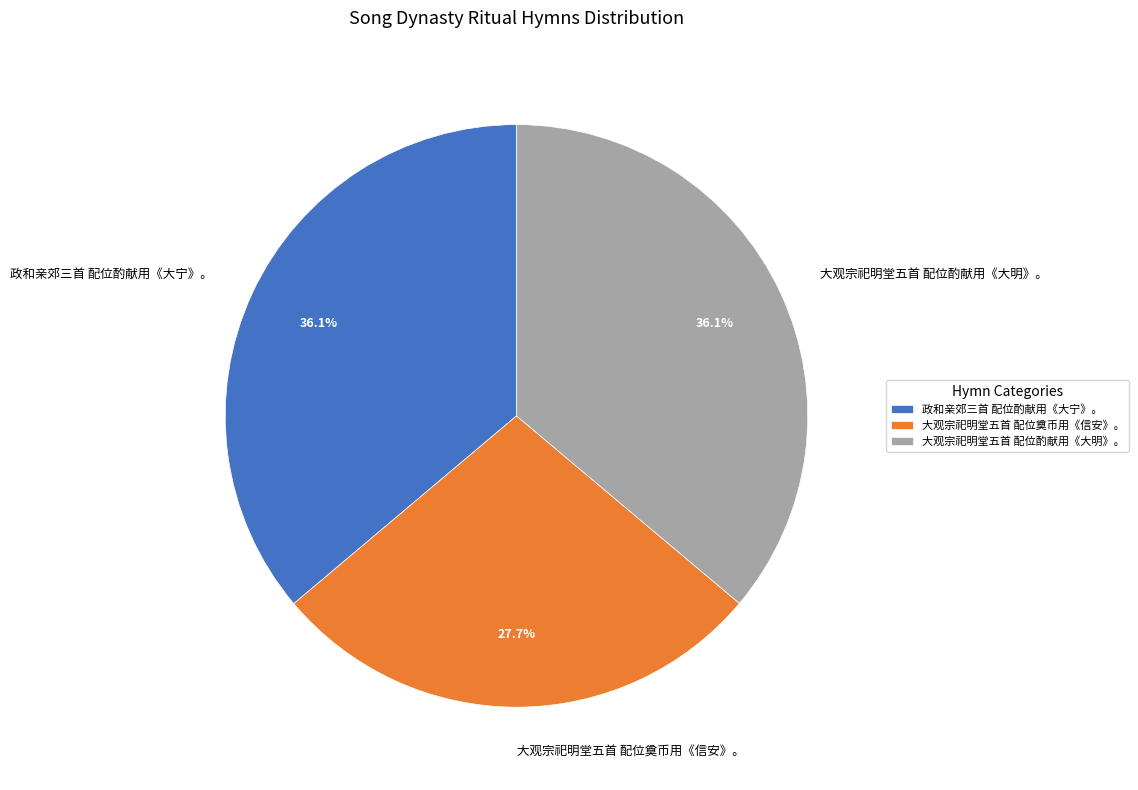

True or false: 政和亲郊三首 配位酌献用《大宁》。 accounts for 36% of the total.

True